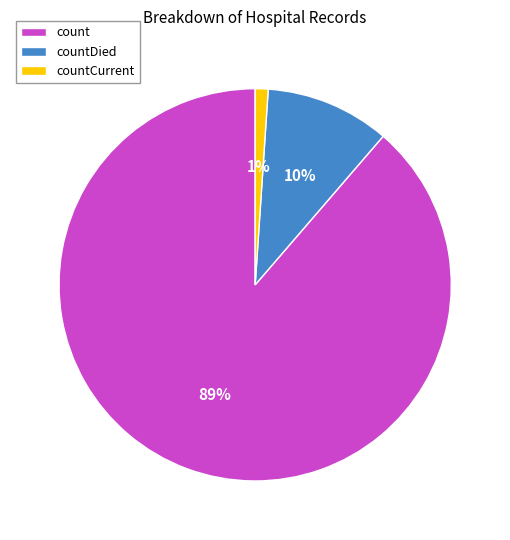

To the nearest percent, what portion does countDied represent?

10%